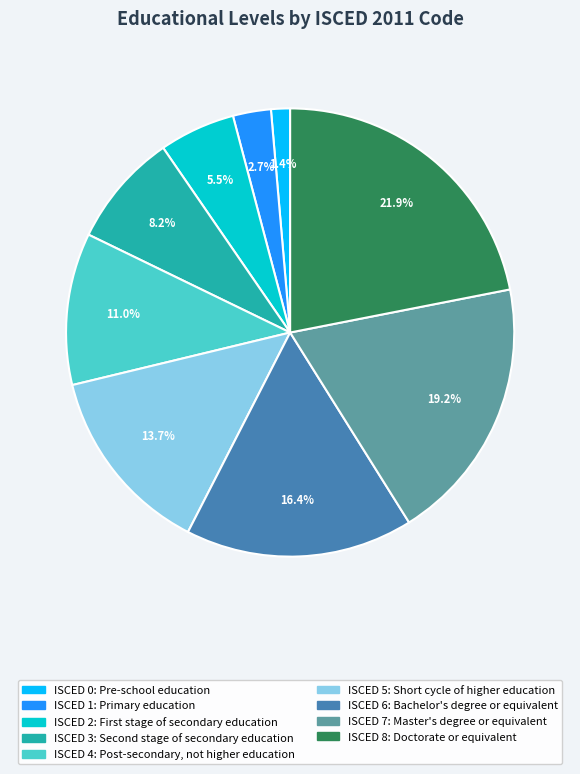

How many slices are in this pie chart?

9